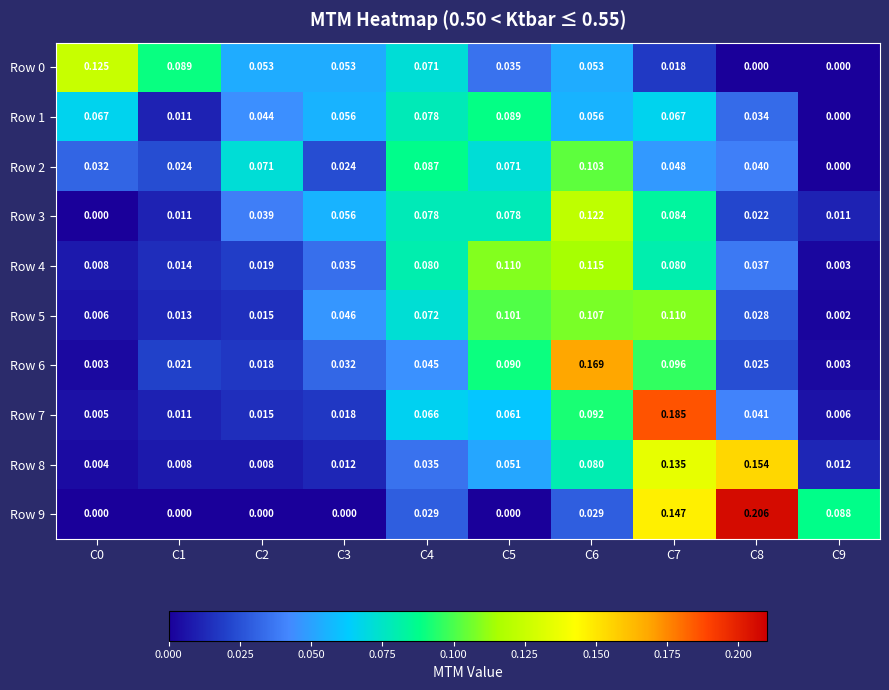

Is the value of Row 9 at C4 greater than the value of Row 1 at C7?

No